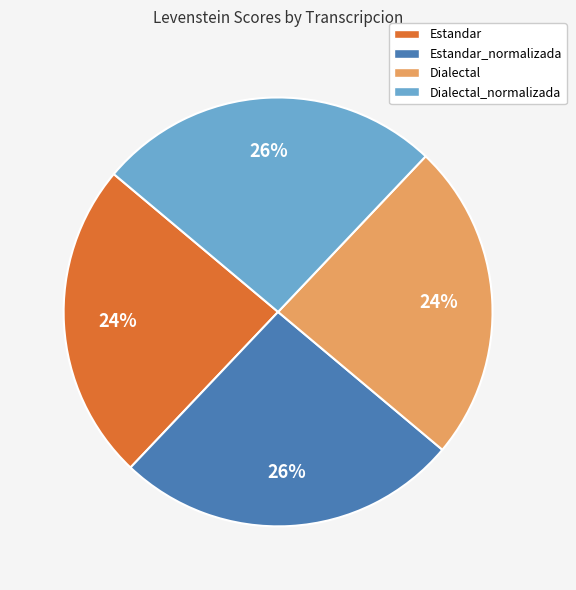

Is it true that Dialectal_normalizada is 14% of the pie?

False